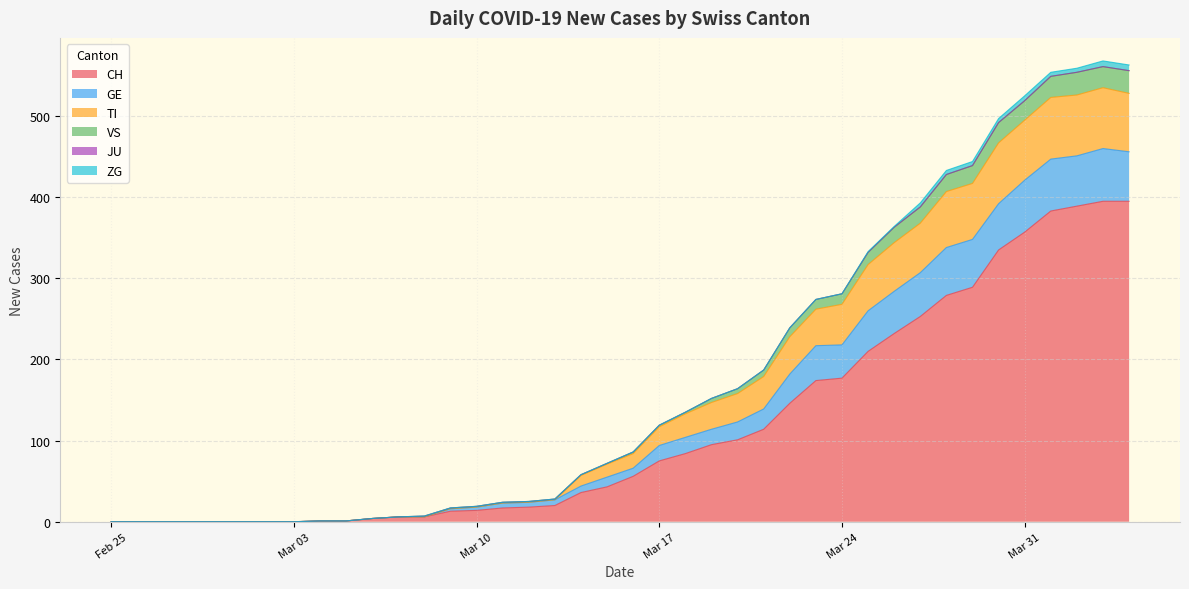

What is the highest value of the CH series?

395